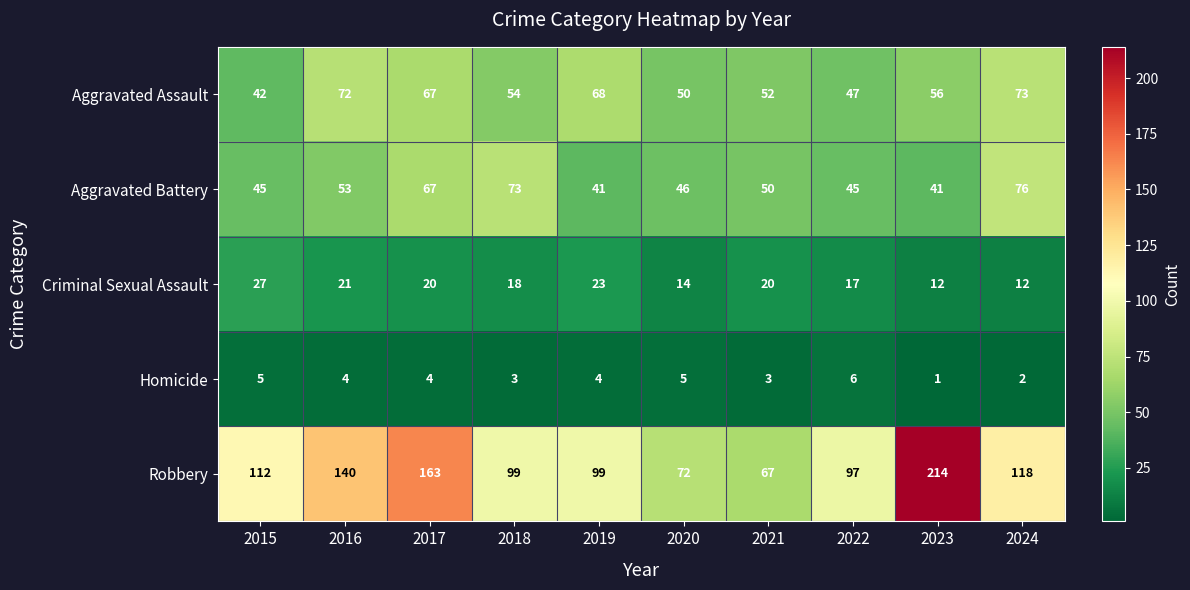

Between 2015 and 2019, which series saw the biggest shift?

Aggravated Assault